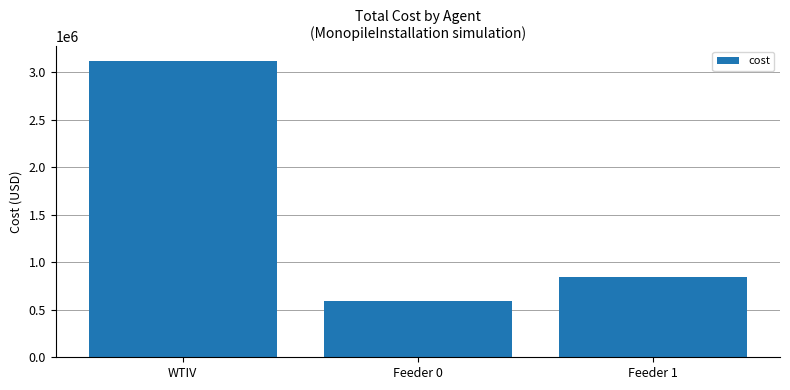

True or false: the data shows 840000.0 at Feeder 1.

True